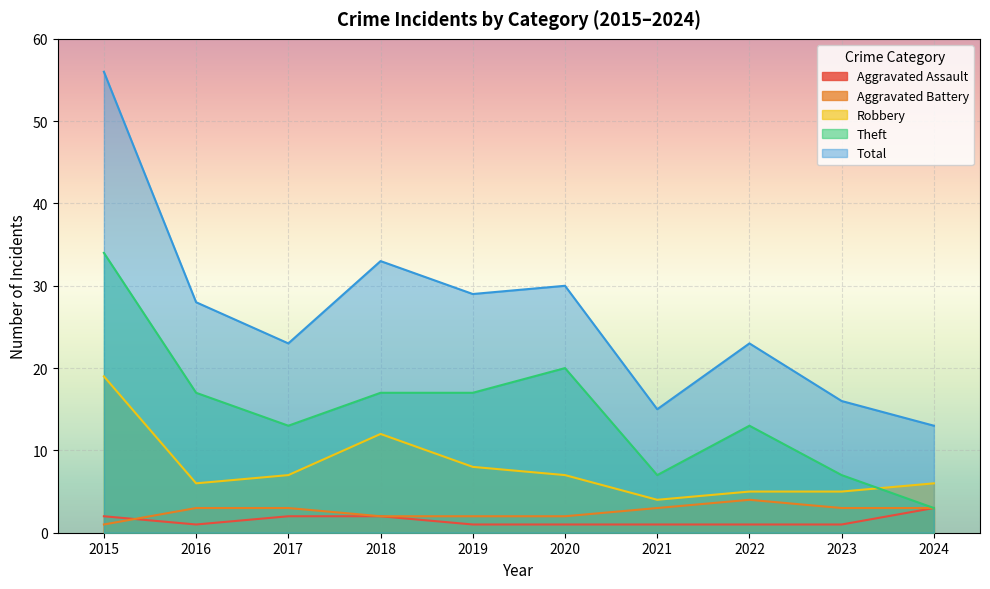

Rank the series at 2016 from highest to lowest value.

Total, Theft, Robbery, Aggravated Battery, Aggravated Assault